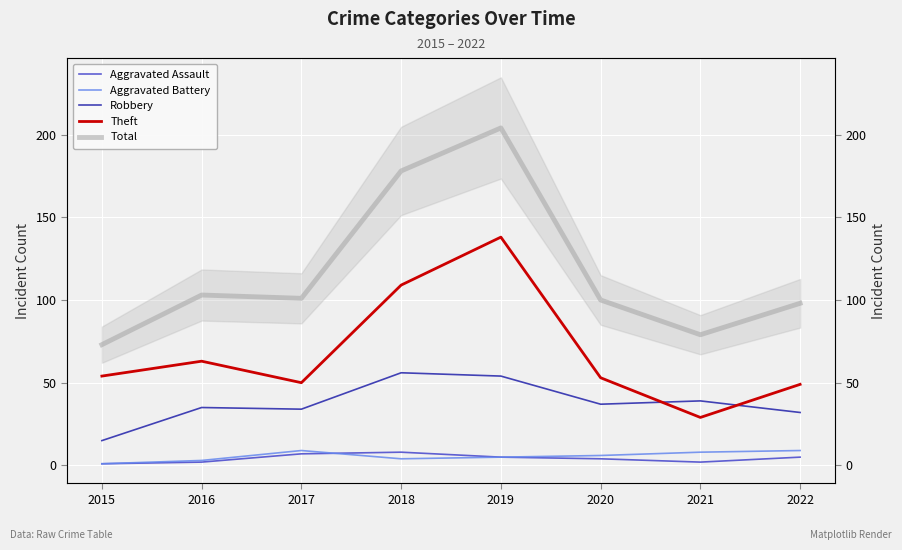

True or false: Theft has a value of 15 at 2021.

False